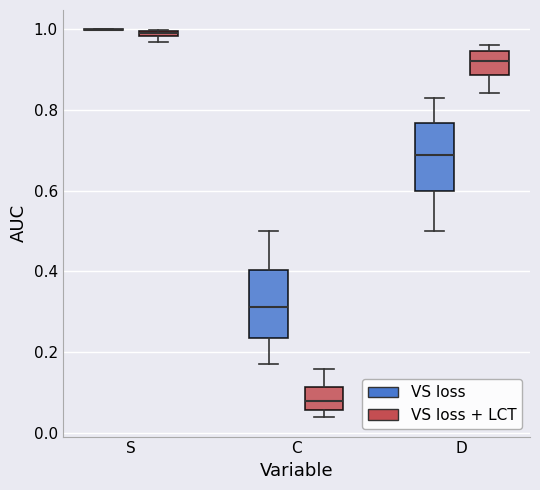

Where is the upper edge of the box for S (VS loss + LCT) on the y-axis? The values are not printed on the chart, so give them approximately, as read against the axis.

1.00